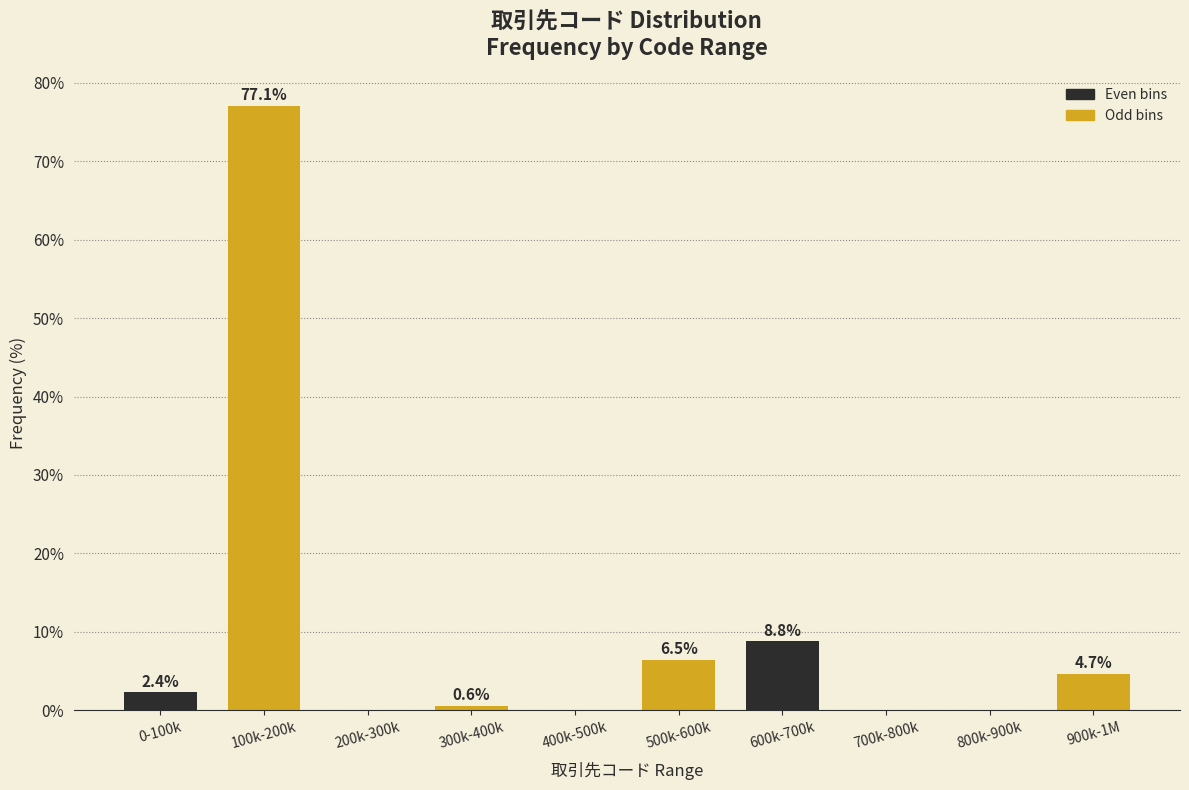

Reading right to left, transcribe all the data shown in this chart.

900k-1M=4.7	800k-900k=0.0	700k-800k=0.0	600k-700k=8.8	500k-600k=6.5	400k-500k=0.0	300k-400k=0.6	200k-300k=0.0	100k-200k=77.1	0-100k=2.4